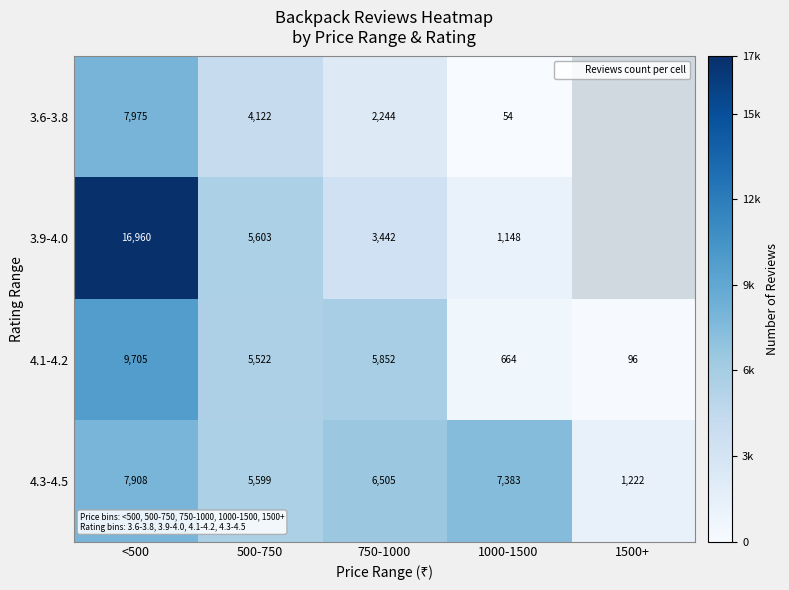

What is the difference between the 4.1-4.2 values at 500-750 and 750-1000?

330.0